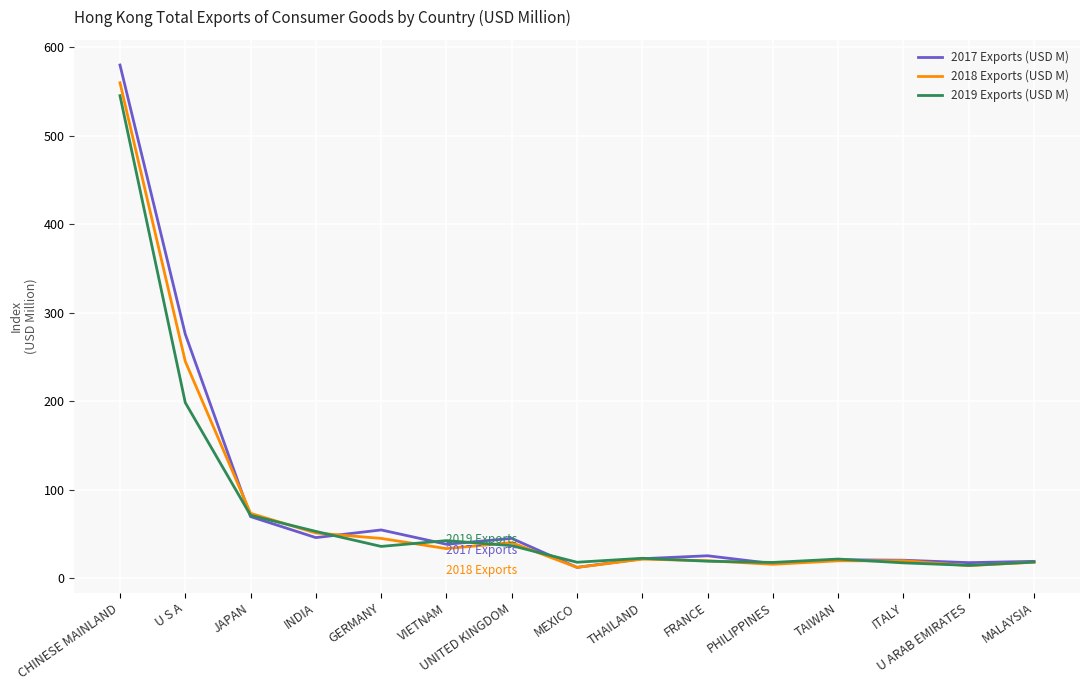

True or false: 2018 Exports (USD M) and 2019 Exports (USD M) cross at least once.

True